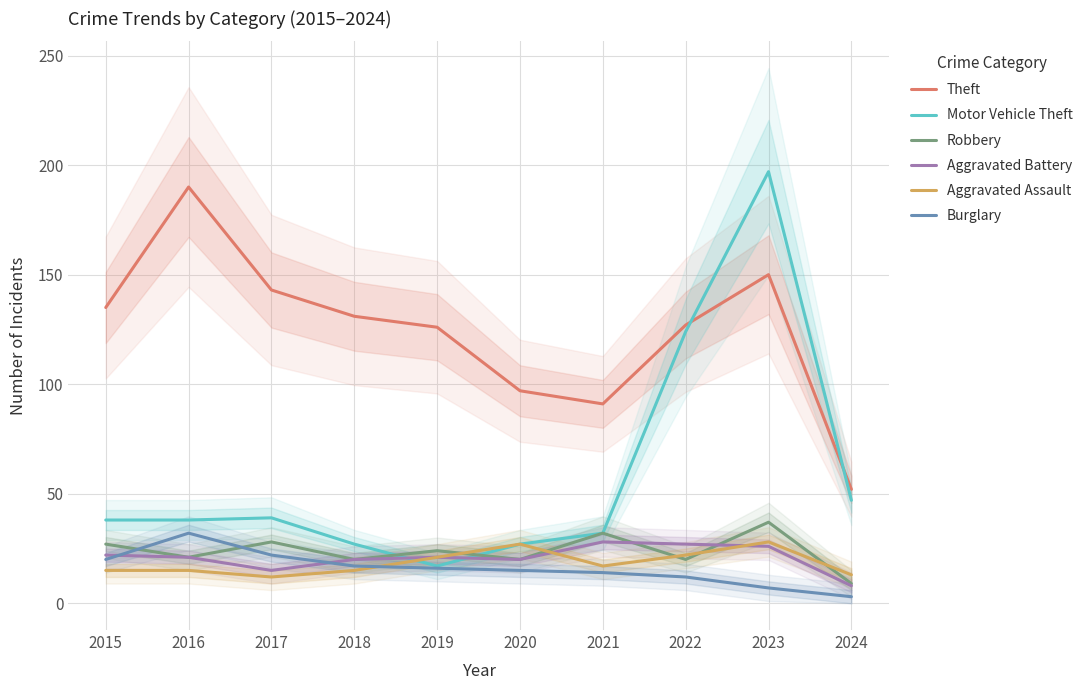

The Aggravated Battery series shows 20 at 2020. True or false?

True